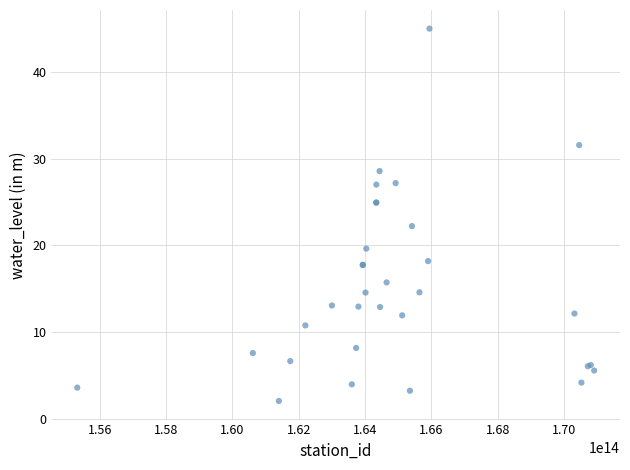

What Y value in the scatter plot is closest to 23?

22.2